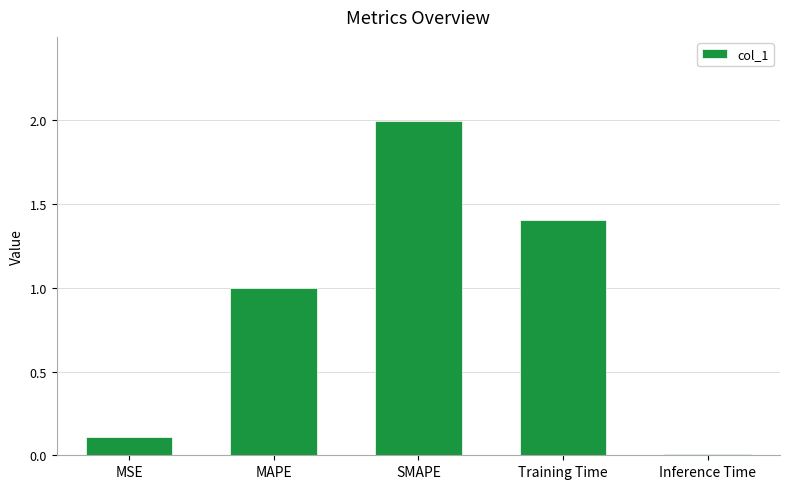

What is the label of the 4th bar from the left?

Training Time